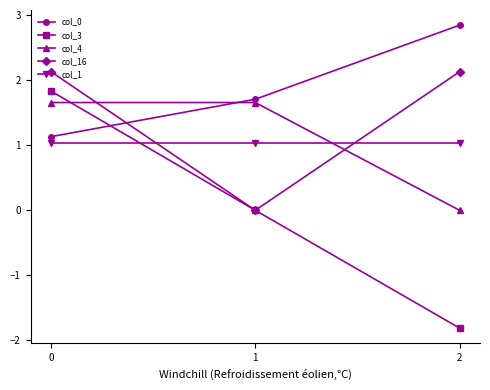

What is the smallest value displayed?

-1.8